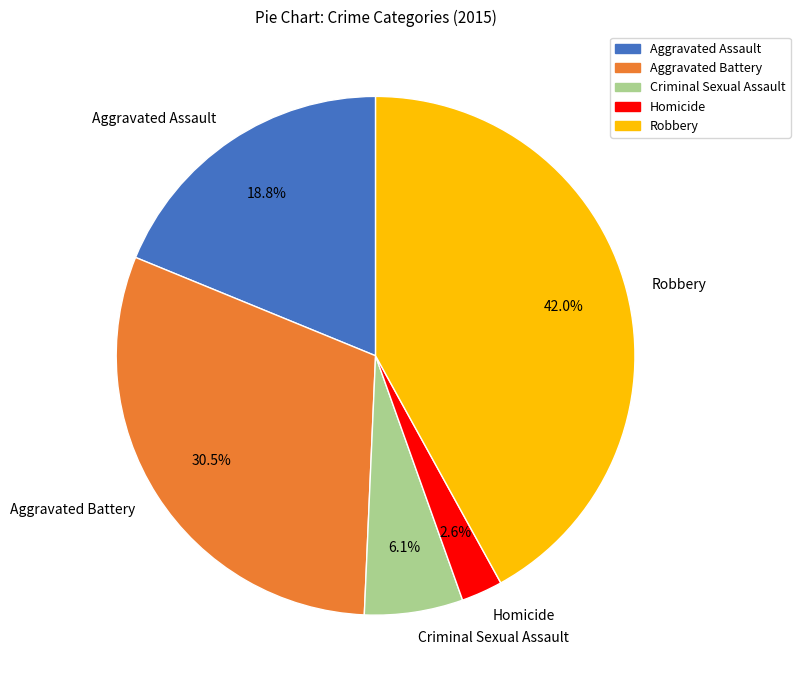

Rank the categories by value from lowest to highest.

Homicide, Criminal Sexual Assault, Aggravated Assault, Aggravated Battery, Robbery